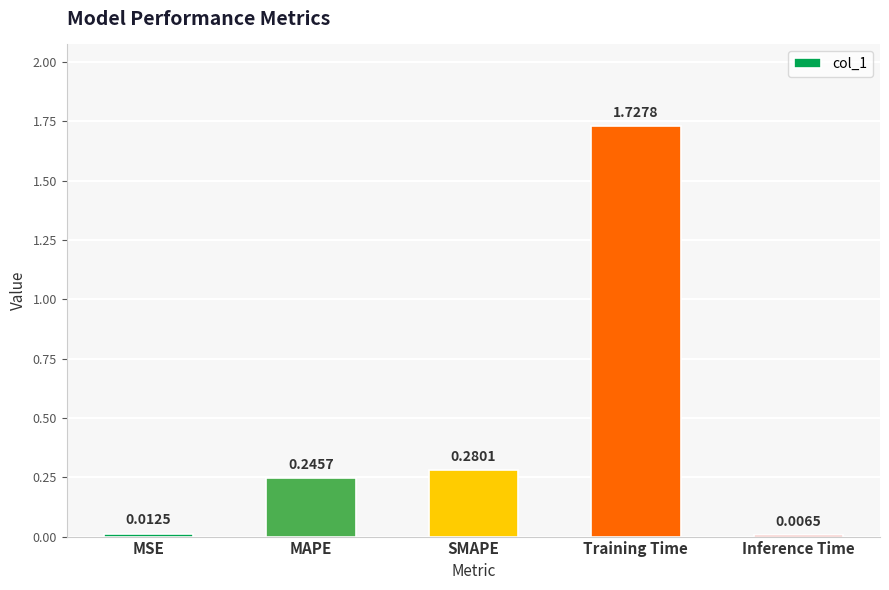

Between MAPE and MSE, which is larger?

MAPE